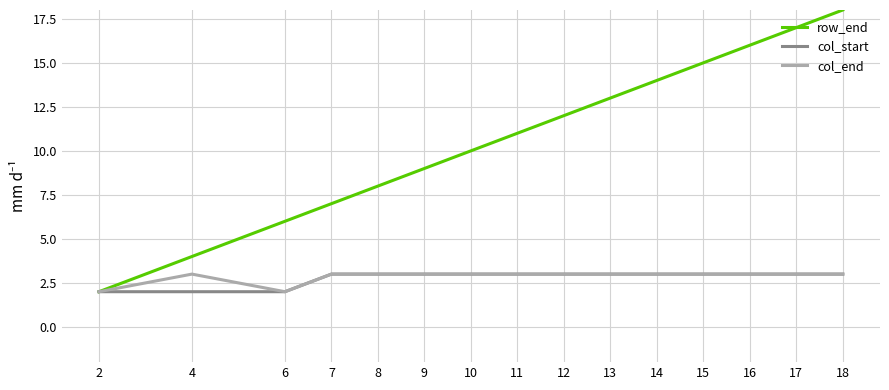

Which series changed the most between 13 and 15?

row_end